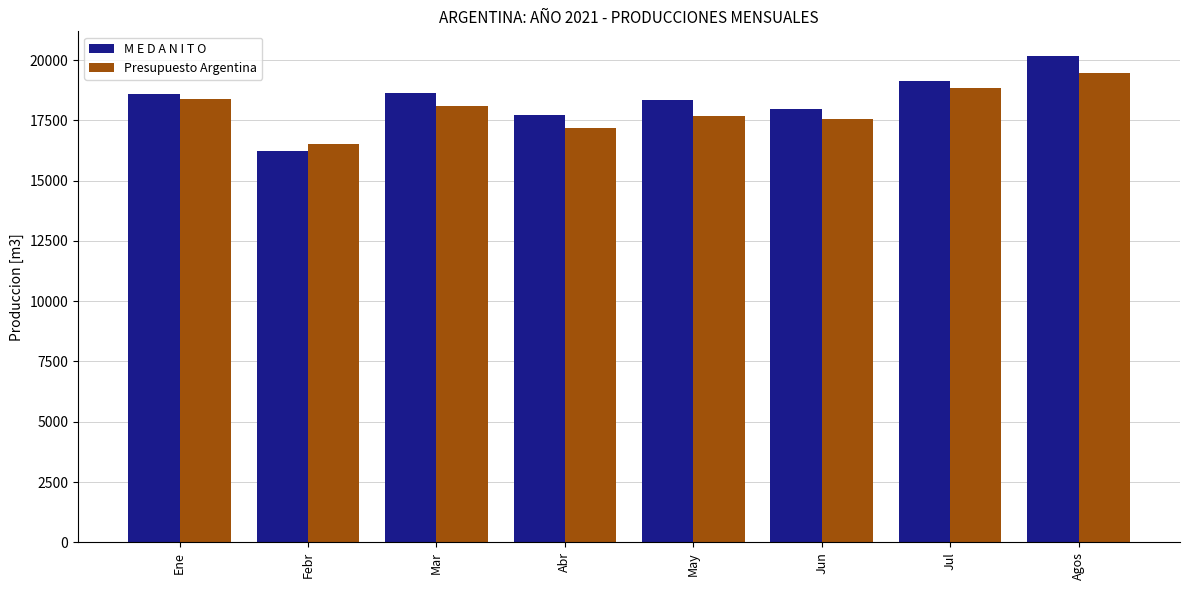

Where does the Presupuesto Argentina series first go above 18113?

Ene